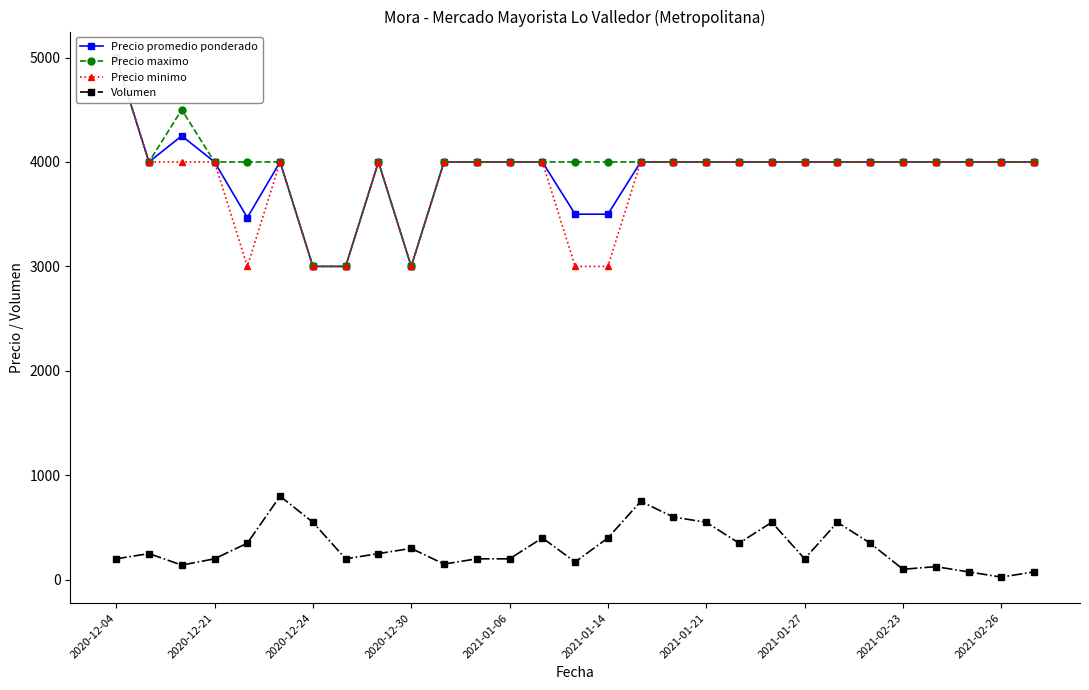

What is the value of the Precio minimo point at the 12th from the left?

4000